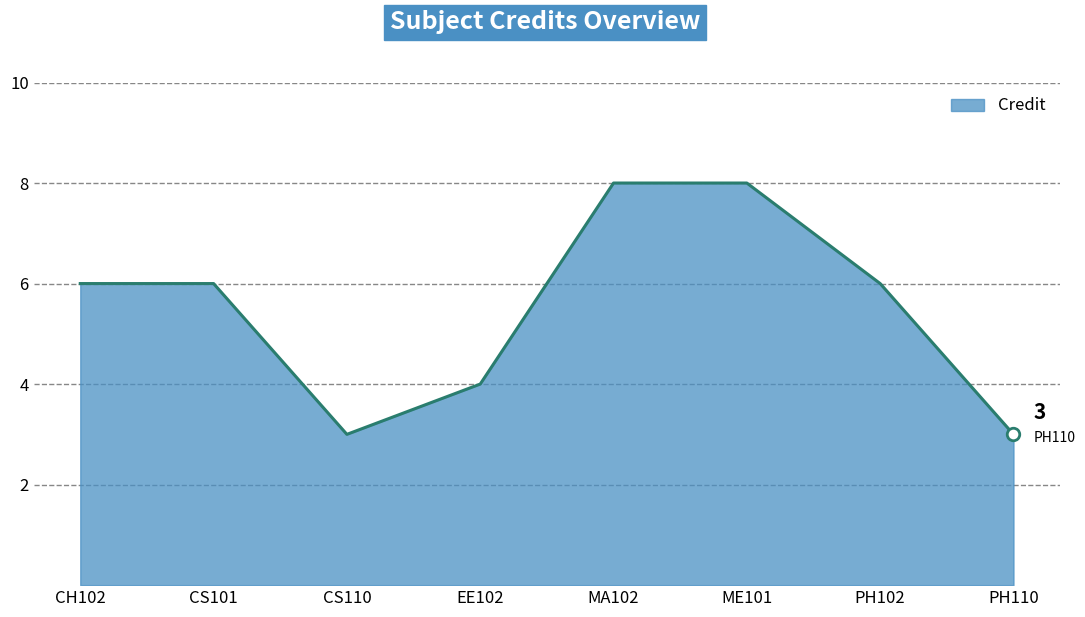

Where is the first local minimum?

CS110